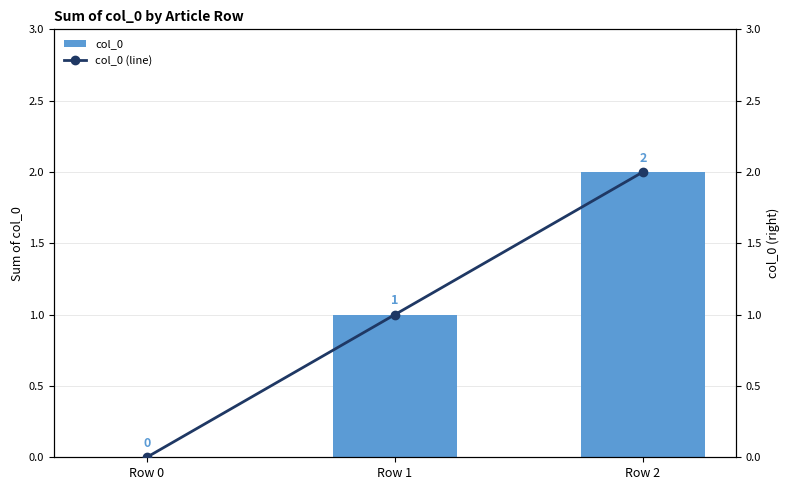

What is the difference between the maximum and minimum values in the col_0 (line) series?

2